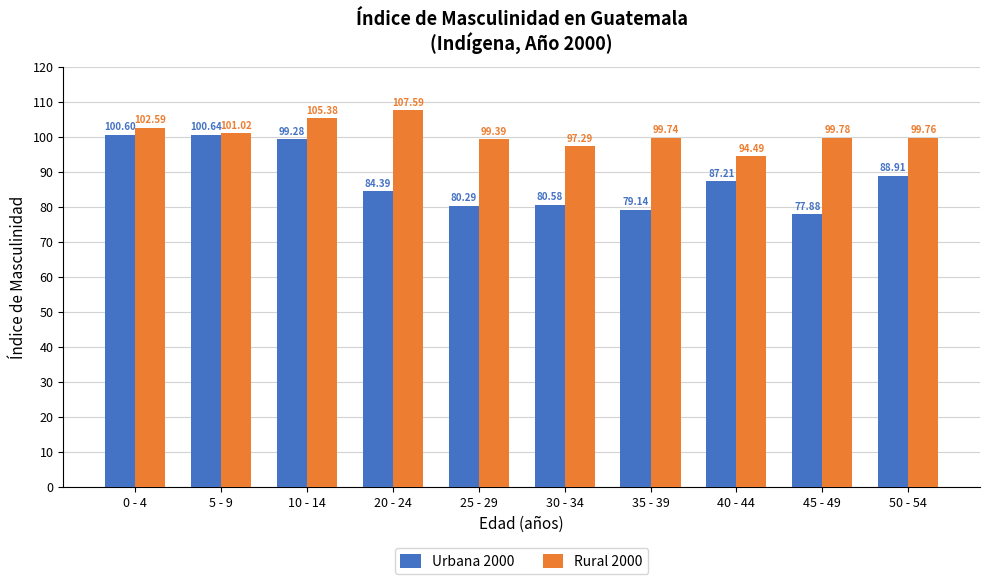

Count the number of categories in the chart.

10